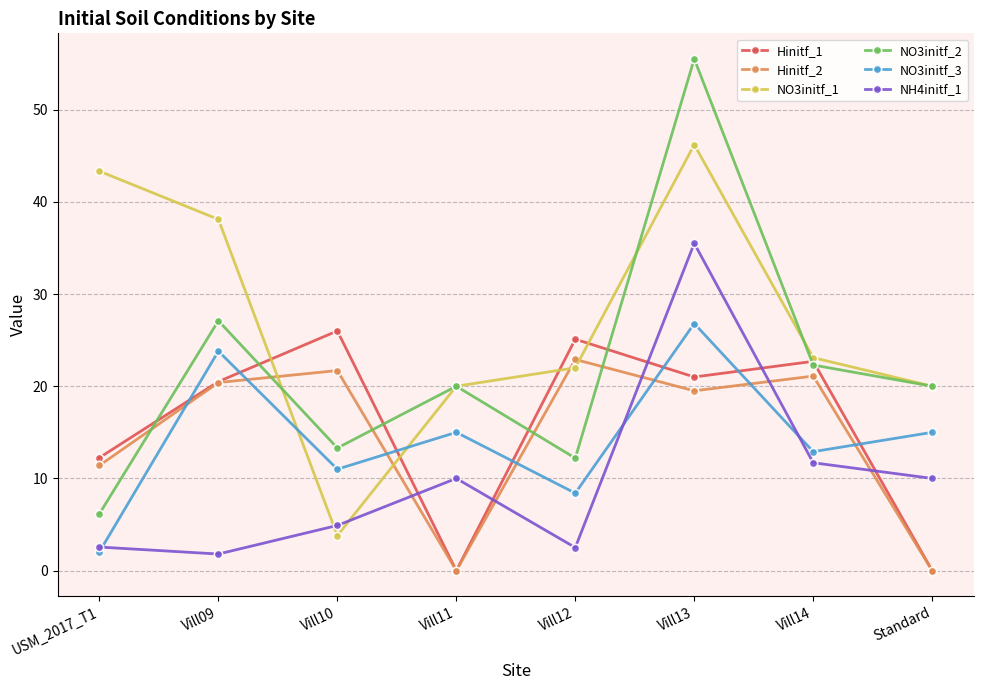

Between which two adjacent categories do NO3initf_2 and Hinitf_2 first intersect?

USM_2017_T1 and Vill09